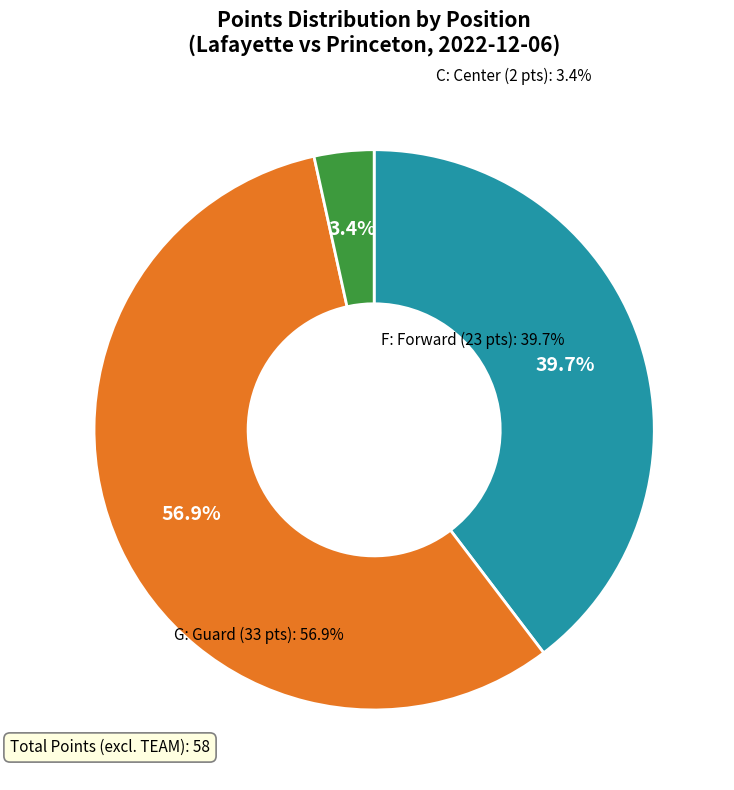

What is the largest slice in the pie chart?

G